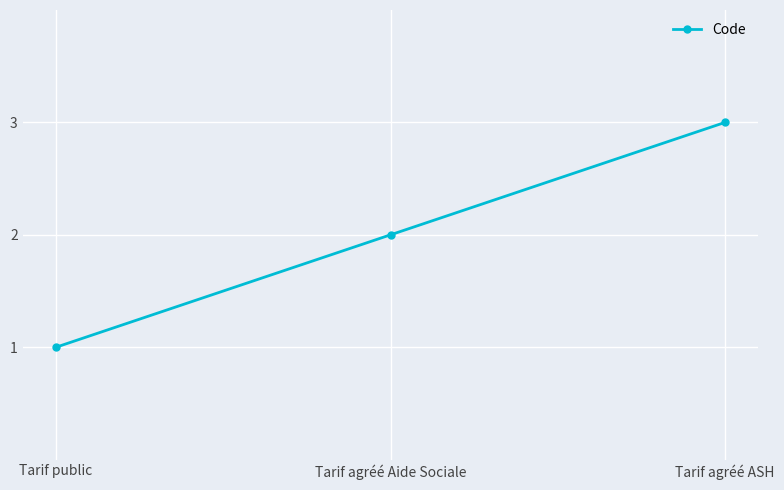

Which has a higher value, Tarif public or Tarif agréé ASH?

Tarif agréé ASH